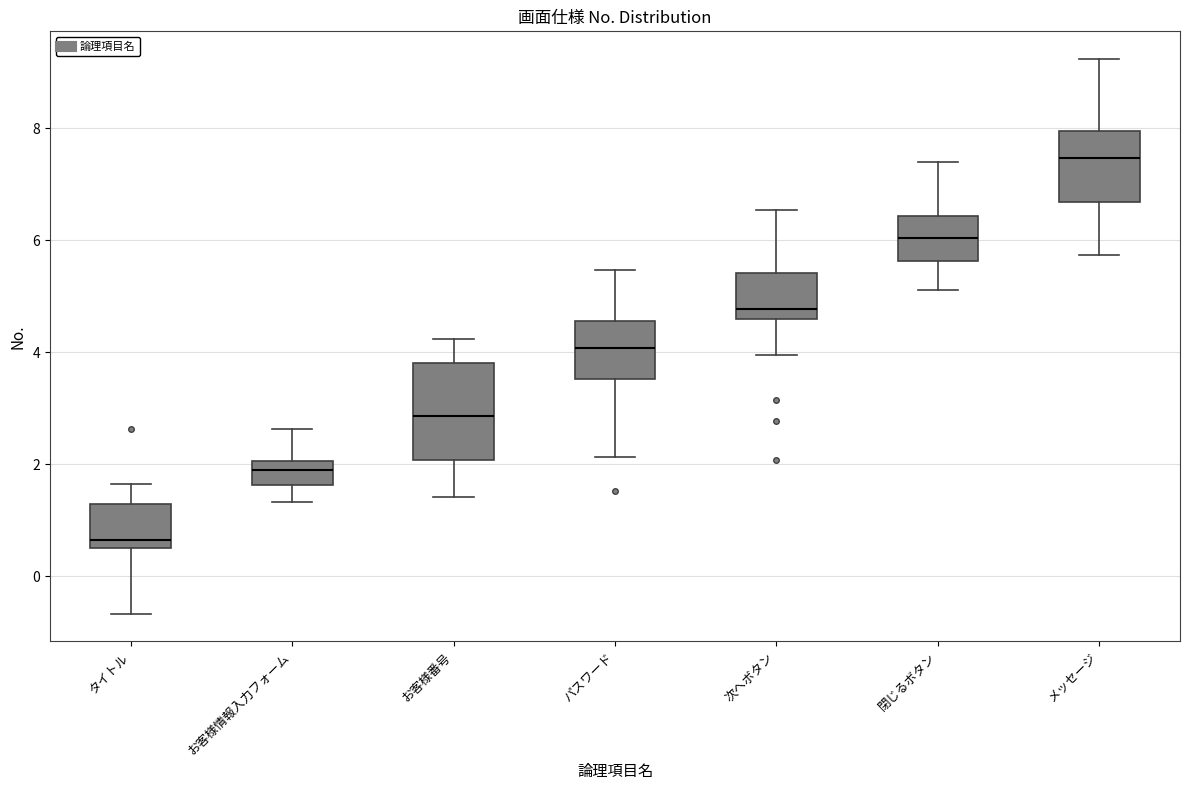

Where does the upper whisker of the box for 閉じるボタン end on the y-axis? The values are not printed on the chart, so give them approximately, as read against the axis.

7.4